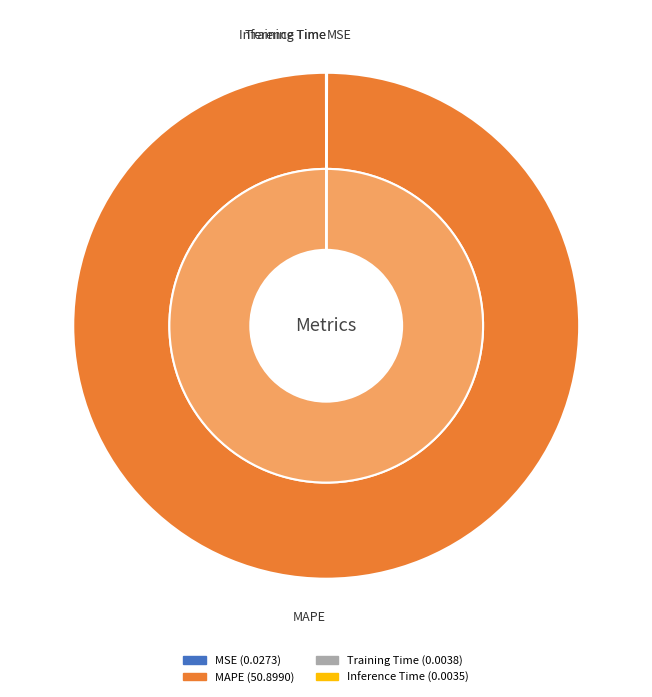

To the nearest percent, what is the average slice percentage?

25%